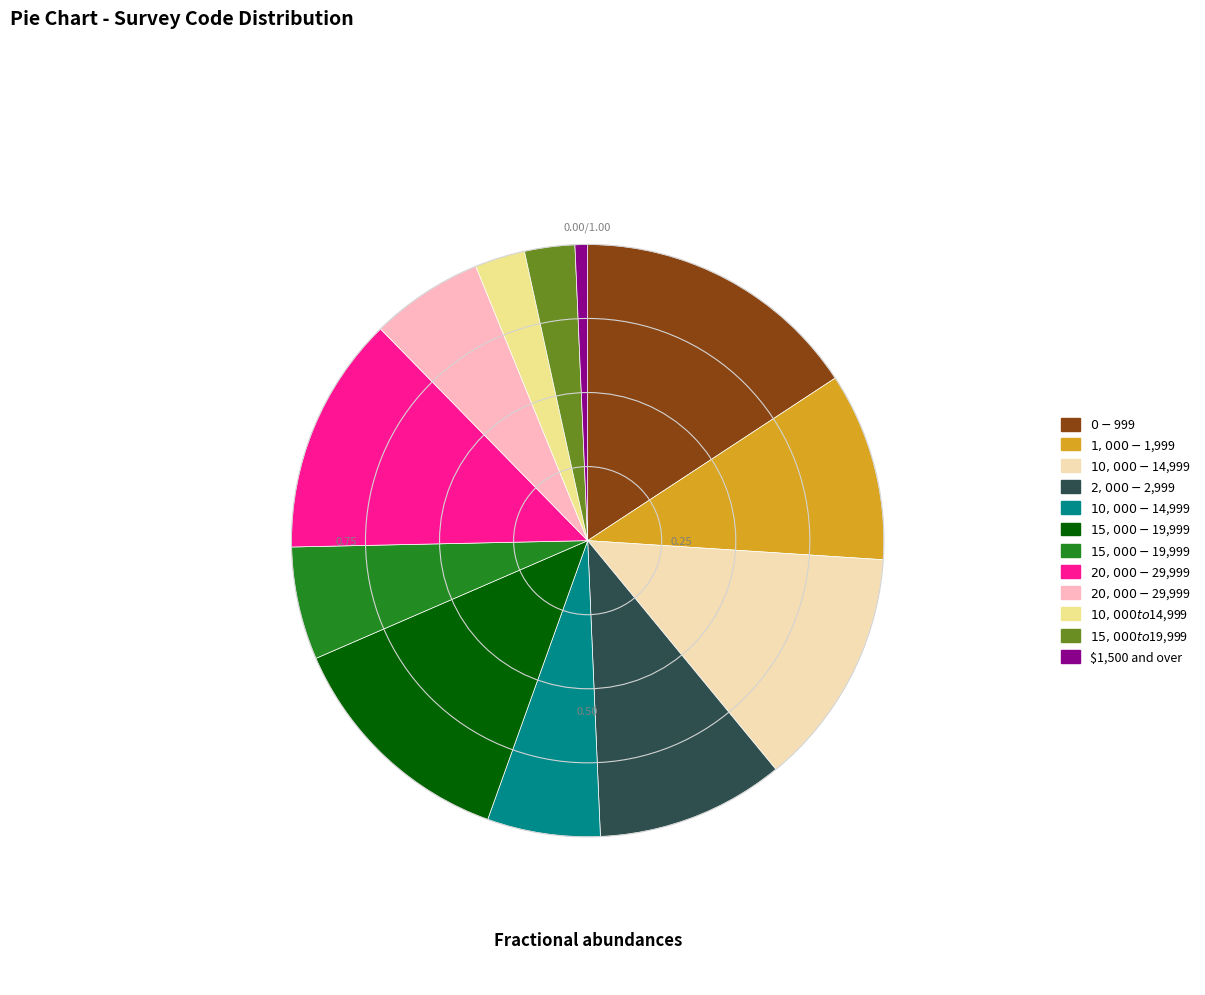

Is it true that $1,500 and over is 11% of the pie?

False